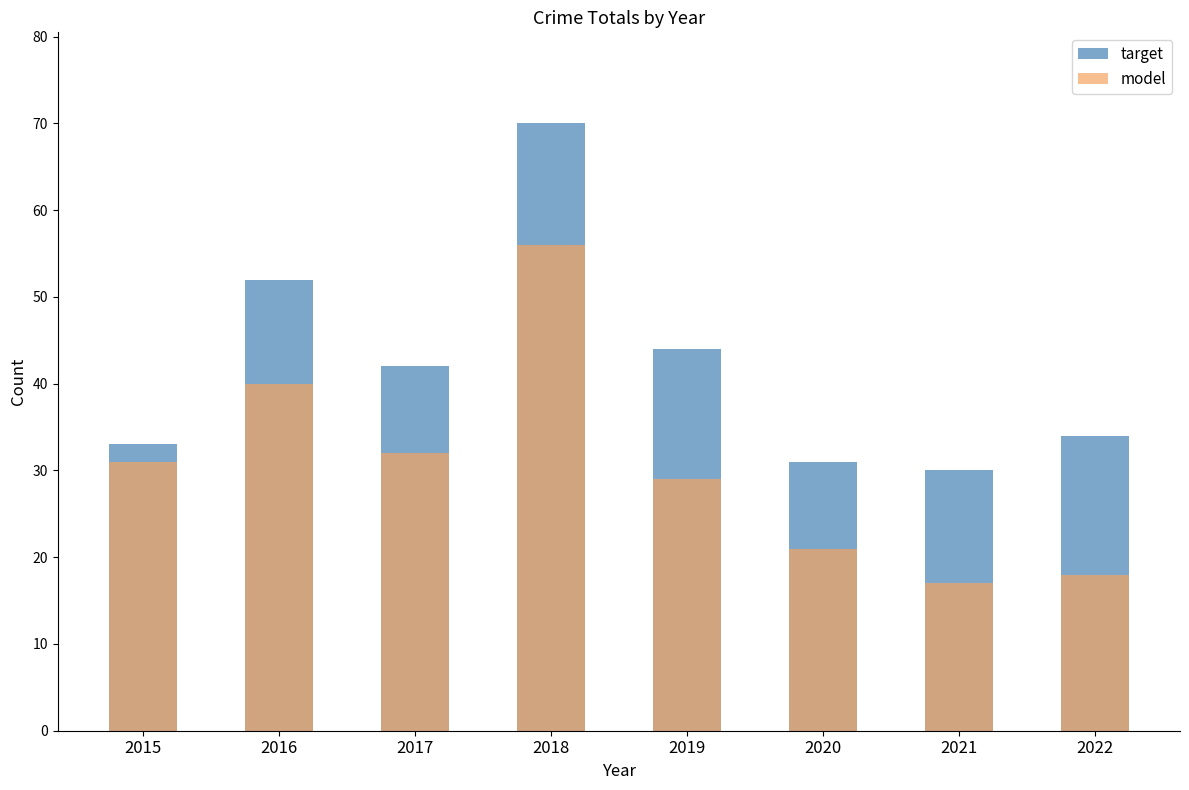

Reading left to right, transcribe all the data shown in this chart.

target: 2015=33	2016=52	2017=42	2018=70	2019=44	2020=31	2021=30	2022=34
model: 2015=31	2016=40	2017=32	2018=56	2019=29	2020=21	2021=17	2022=18